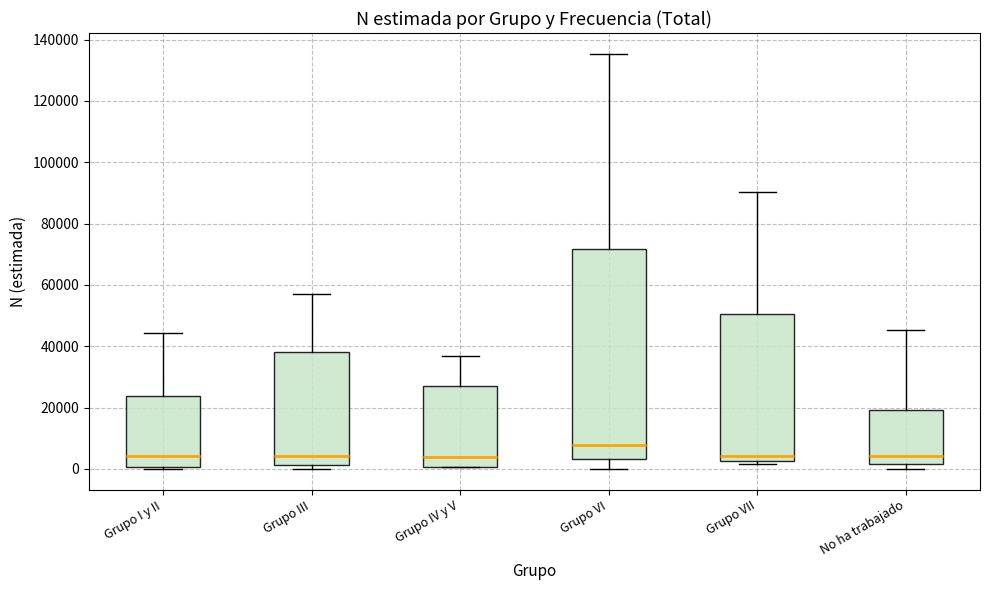

Comparing the boxes themselves (not the whiskers), which one is the tallest?

Grupo VI